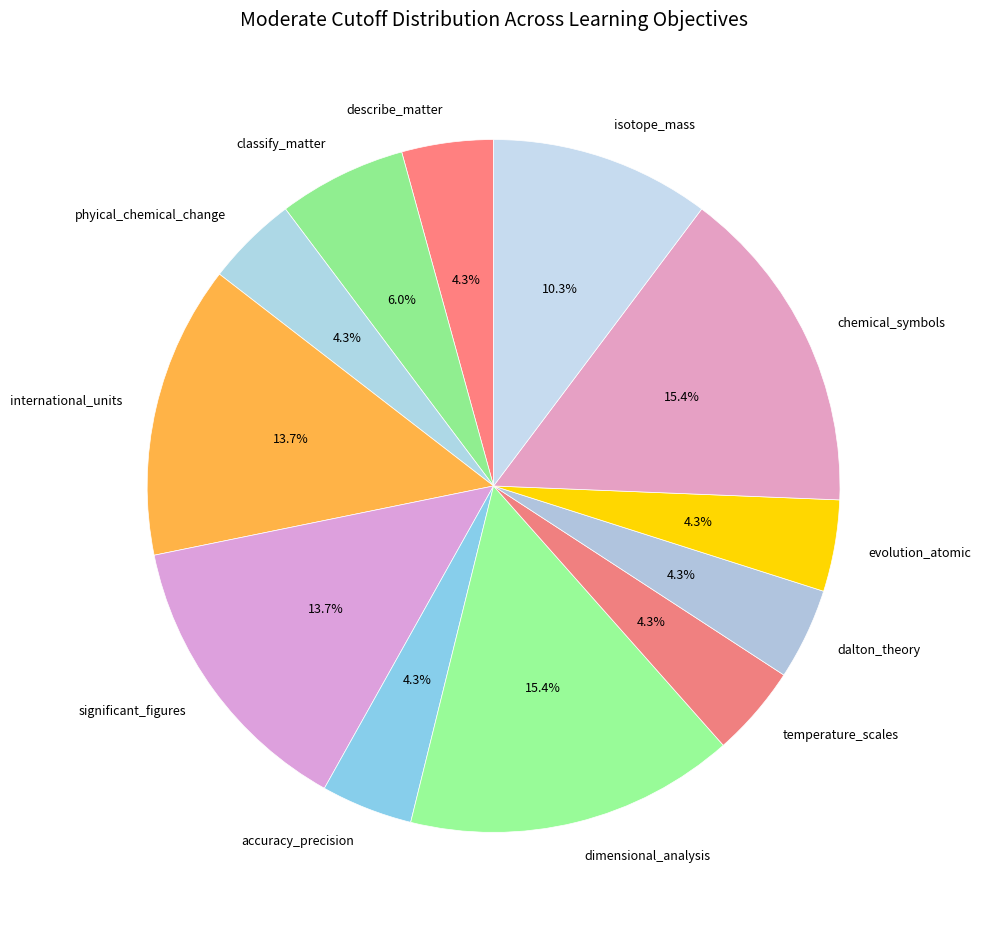

What is the ratio of the value at evolution_atomic to the value at significant_figures?

0.3